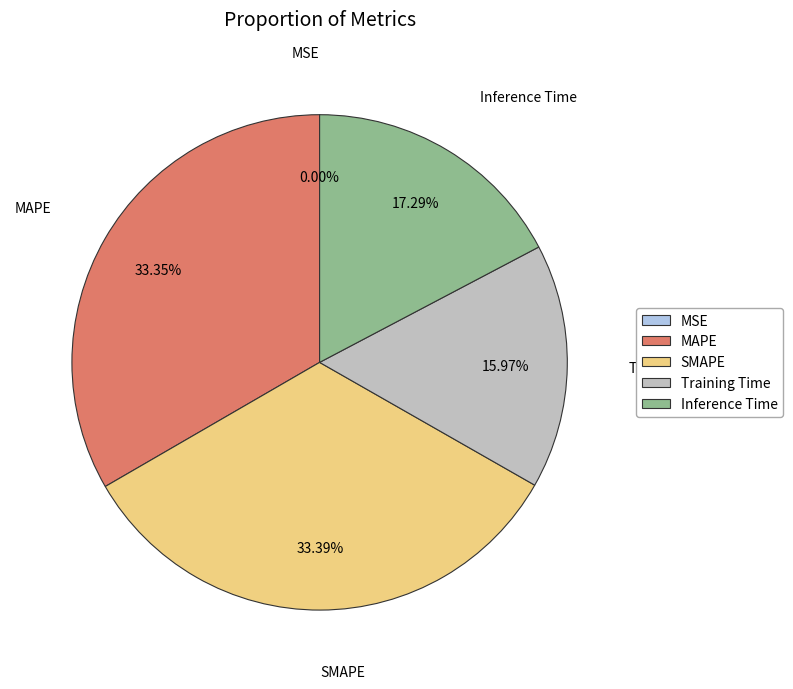

To the nearest percent, what is the difference between the Training Time and Inference Time slice percentages?

1%